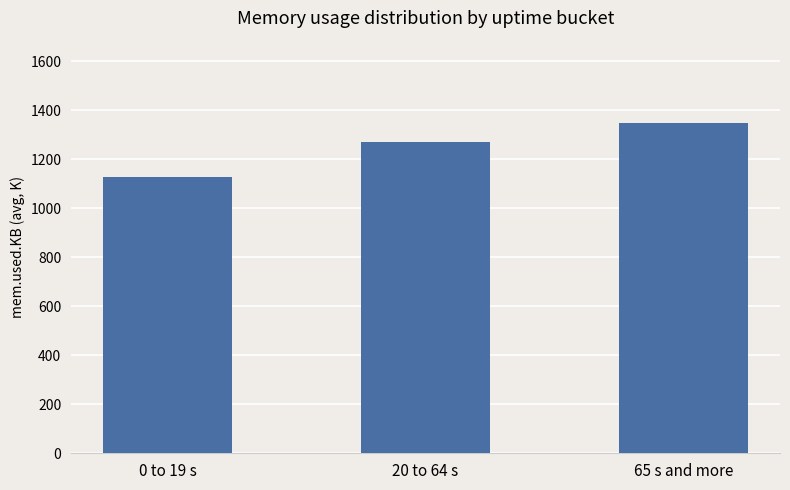

How many values are below 1273?

1